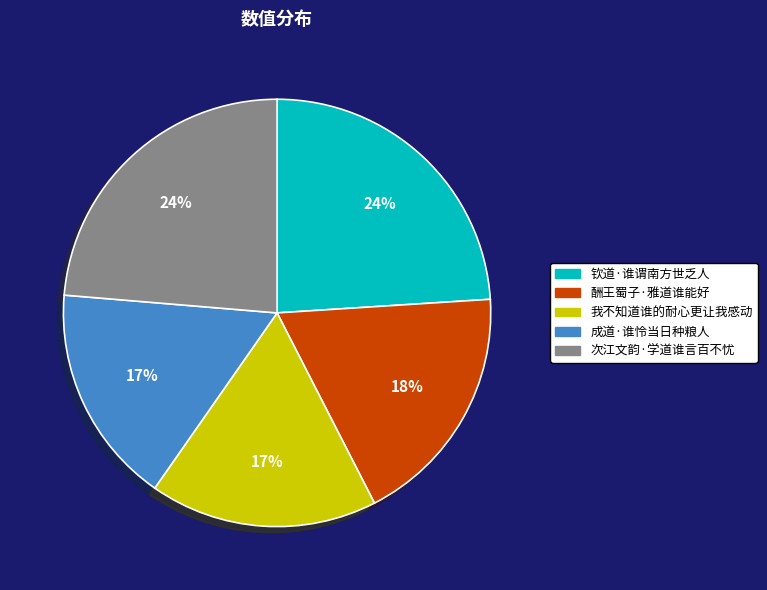

Is the sum of 钦道·谁谓南方世乏人 and 我不知道谁的耐心更让我感动 greater than half?

No